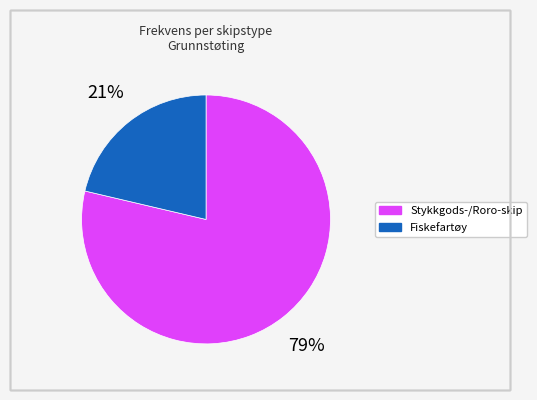

To the nearest percent, what is the average slice percentage?

50%